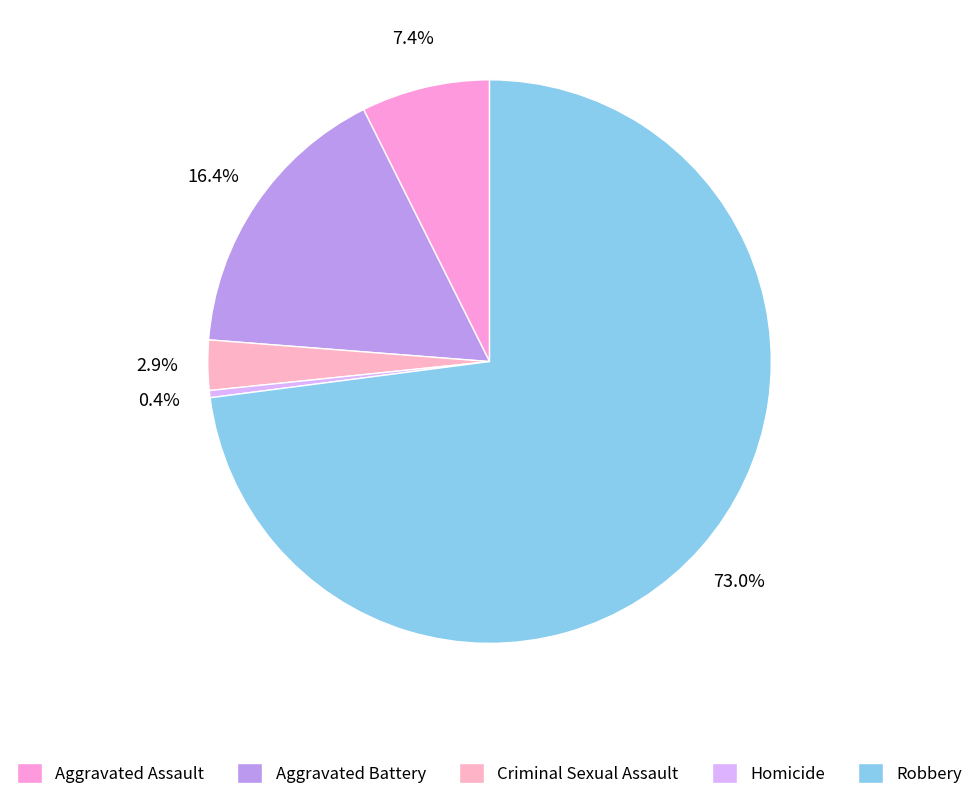

How many segments does this pie chart have?

5